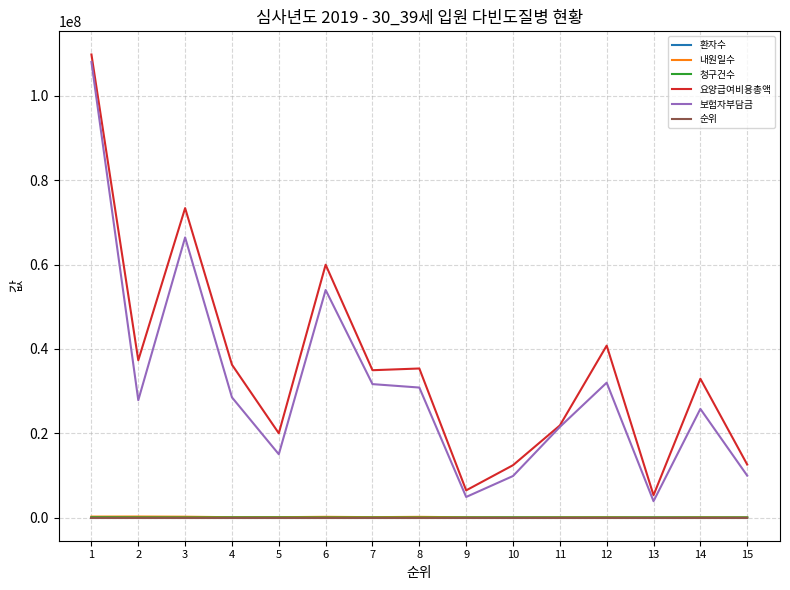

Which series has the widest spread of values?

요양급여비용총액